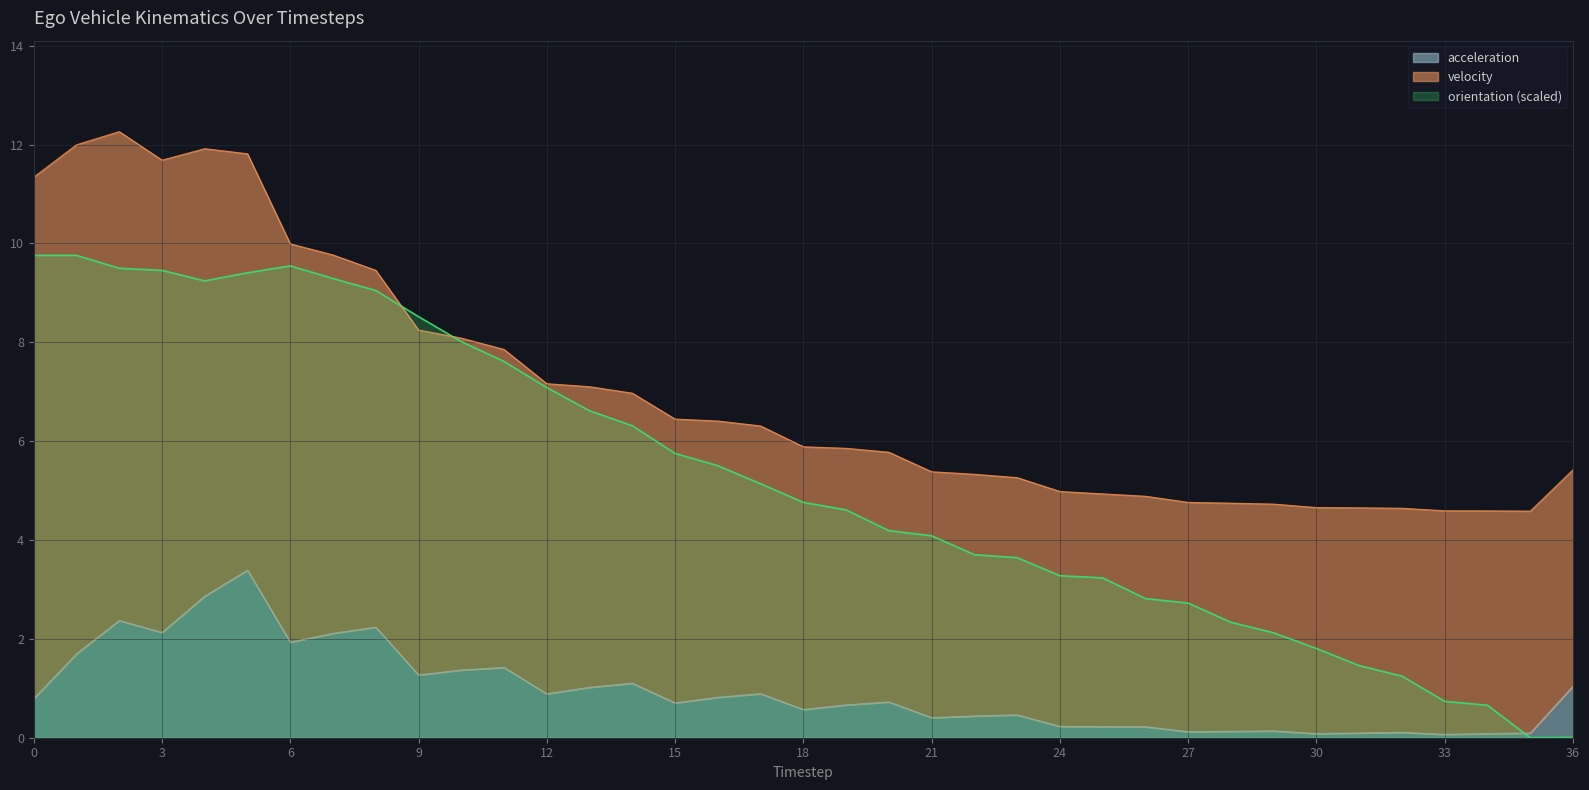

True or false: acceleration has a value of 0.1 at 33.

True